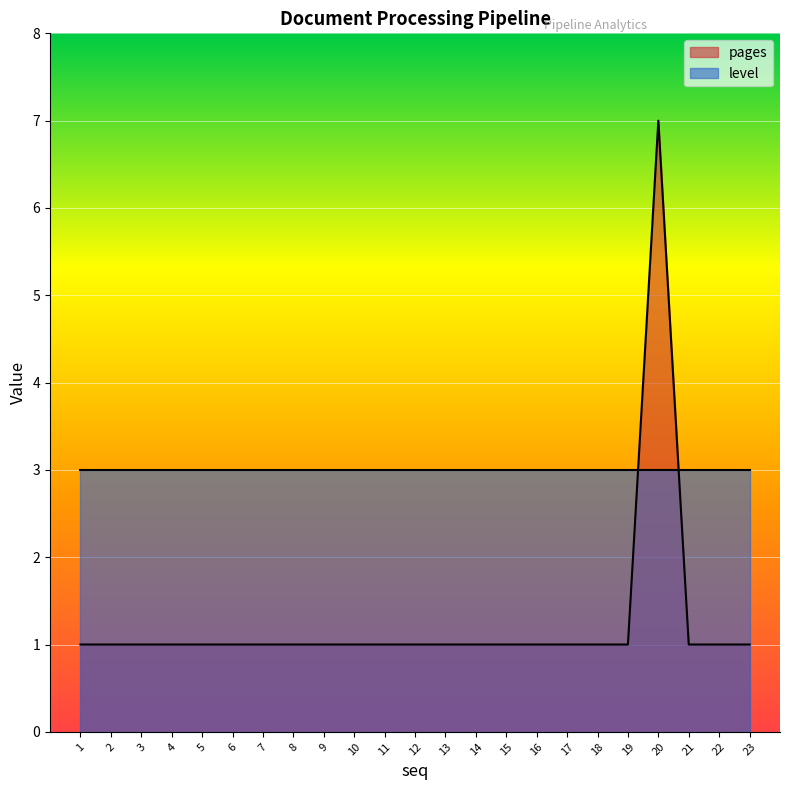

Which category has the lowest value across all series?

1